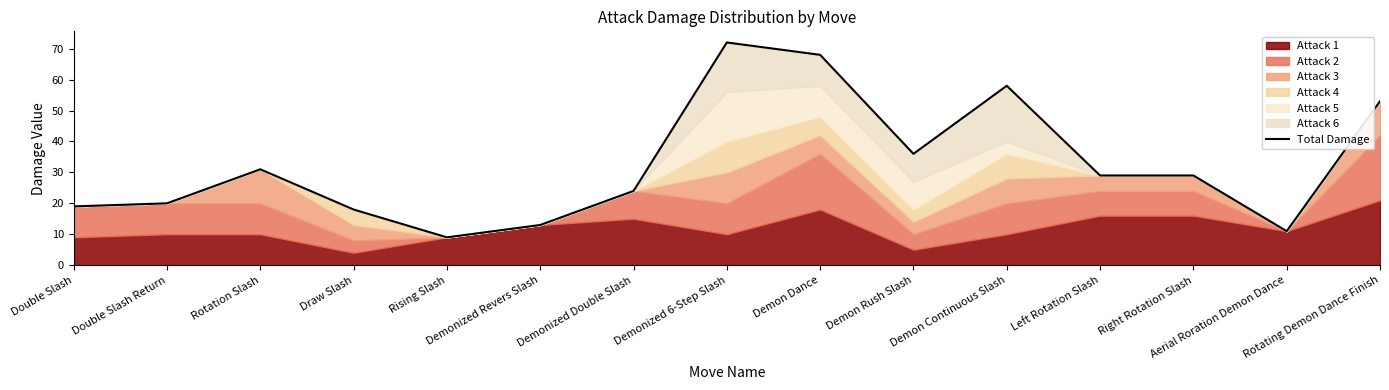

What is the difference between the values at Aerial Roration Demon Dance and Rising Slash?

2